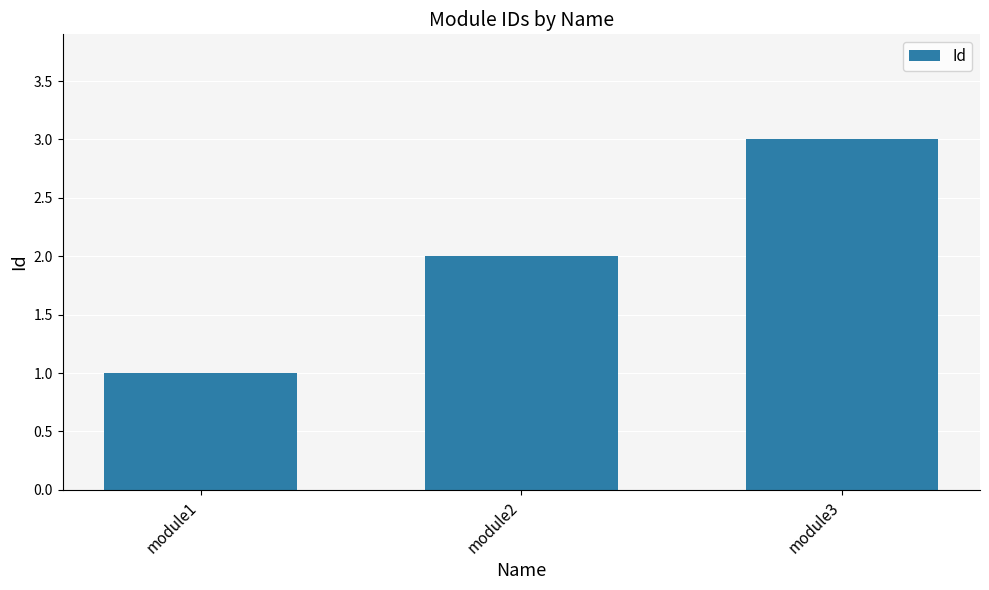

List the labels in order of value, largest first.

module3, module2, module1